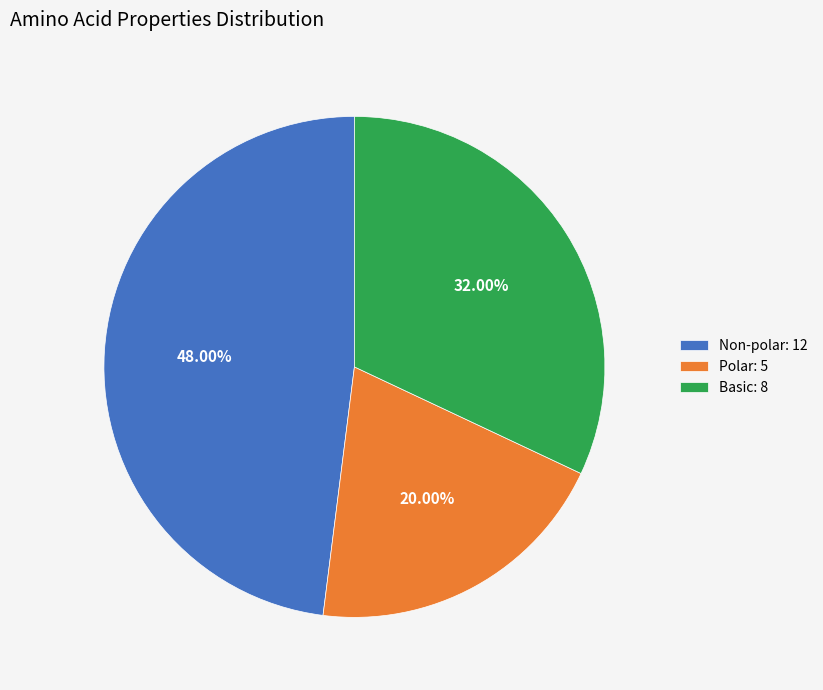

Which category has the biggest portion of the pie?

Non-polar: 12